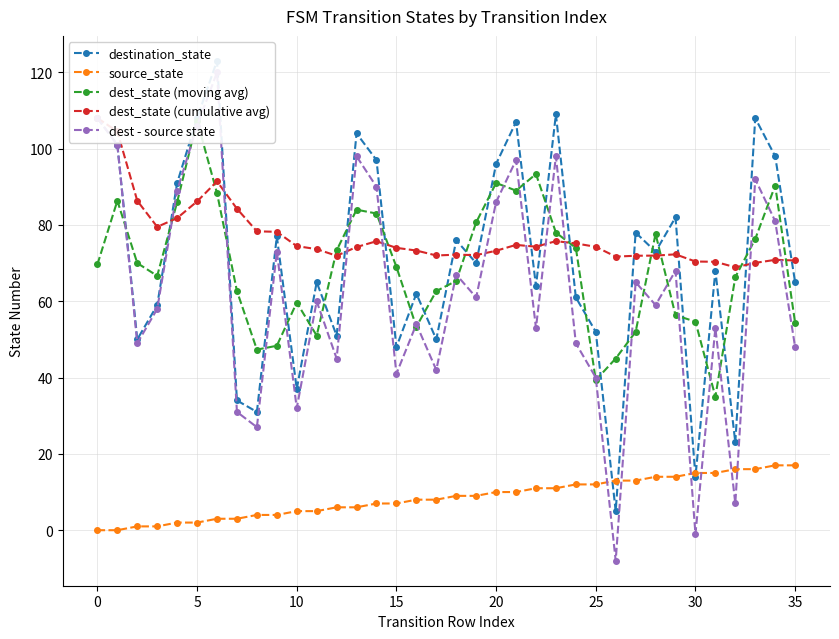

Reading left to right, list all the values displayed in this chart.

destination_state: 108.0	101.0	50.0	59.0	91.0	108.0	123.0	34.0	31.0	77.0	37.0	65.0	51.0	104.0	97.0	48.0	62.0	50.0	76.0	70.0	96.0	107.0	64.0	109.0	61.0	52.0	5.0	78.0	73.0	82.0	14.0	68.0	23.0	108.0	98.0	65.0
source_state: 0.0	0.0	1.0	1.0	2.0	2.0	3.0	3.0	4.0	4.0	5.0	5.0	6.0	6.0	7.0	7.0	8.0	8.0	9.0	9.0	10.0	10.0	11.0	11.0	12.0	12.0	13.0	13.0	14.0	14.0	15.0	15.0	16.0	16.0	17.0	17.0
dest_state (moving avg): 69.7	86.3	70.0	66.7	86.0	107.3	88.3	62.7	47.3	48.3	59.7	51.0	73.3	84.0	83.0	69.0	53.3	62.7	65.3	80.7	91.0	89.0	93.3	78.0	74.0	39.3	45.0	52.0	77.7	56.3	54.7	35.0	66.3	76.3	90.3	54.3
dest_state (cumulative avg): 108.0	104.5	86.3	79.5	81.8	86.2	91.4	84.2	78.3	78.2	74.5	73.7	71.9	74.2	75.7	74.0	73.3	72.0	72.2	72.1	73.2	74.8	74.3	75.8	75.2	74.3	71.7	71.9	72.0	72.3	70.4	70.3	68.9	70.1	70.9	70.7
dest - source state: 108.0	101.0	49.0	58.0	89.0	106.0	120.0	31.0	27.0	73.0	32.0	60.0	45.0	98.0	90.0	41.0	54.0	42.0	67.0	61.0	86.0	97.0	53.0	98.0	49.0	40.0	-8.0	65.0	59.0	68.0	-1.0	53.0	7.0	92.0	81.0	48.0